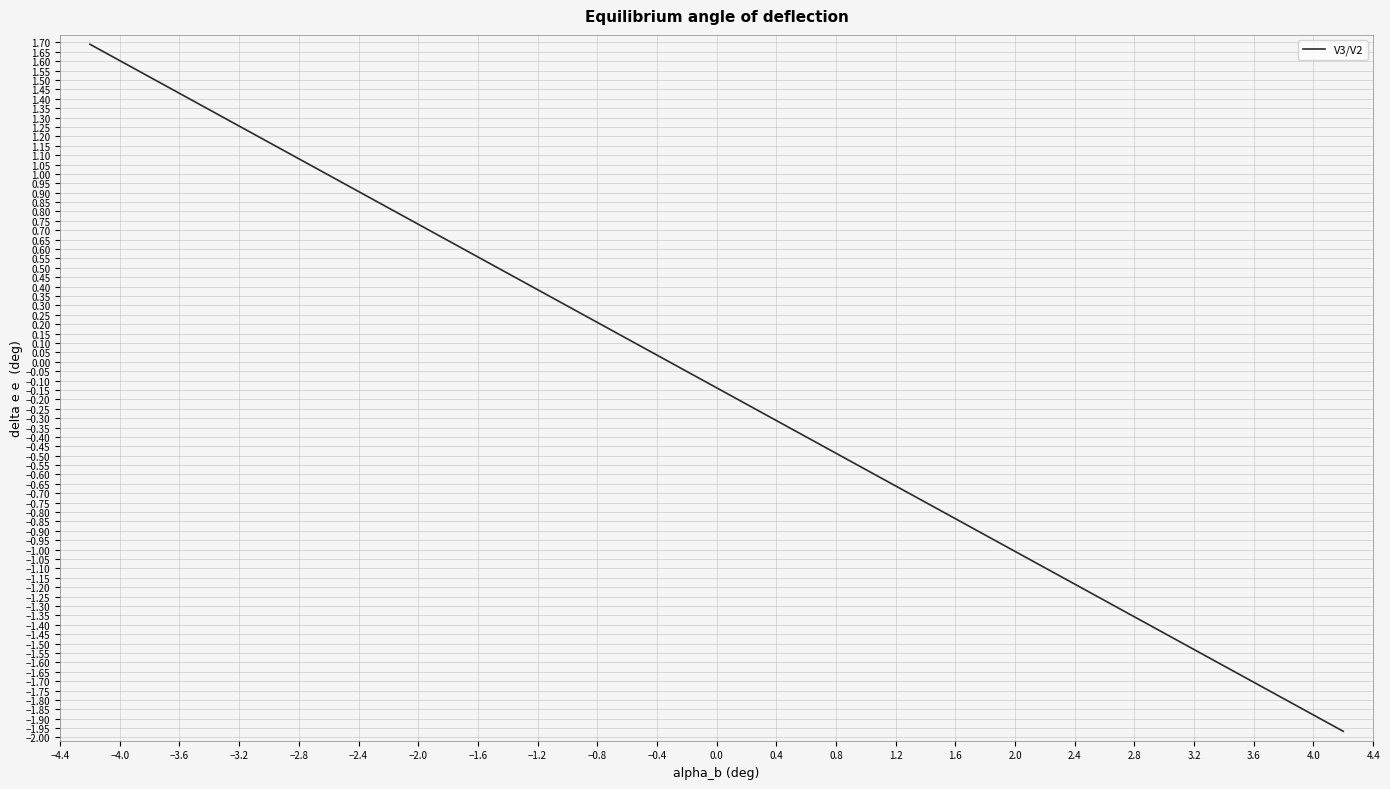

What is the smallest value displayed?

-2.0